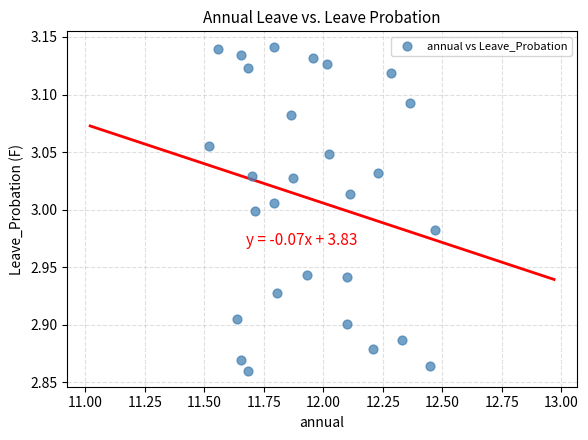

What is the range of X values (max minus min)?

0.9